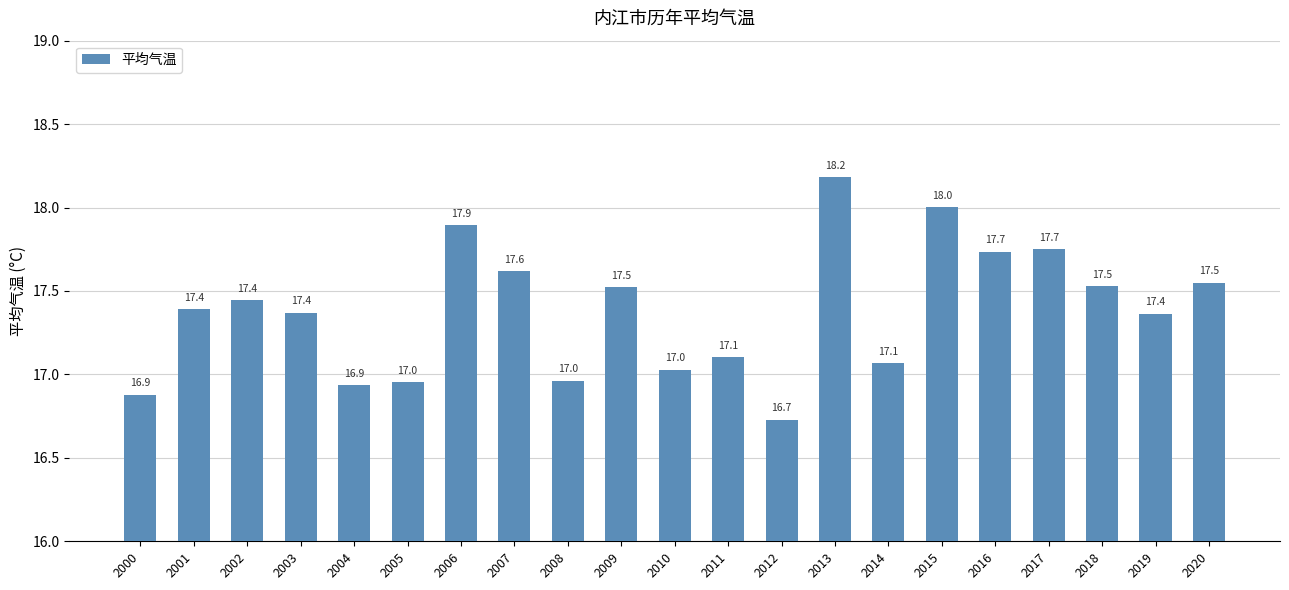

What is the greatest value displayed?

18.2